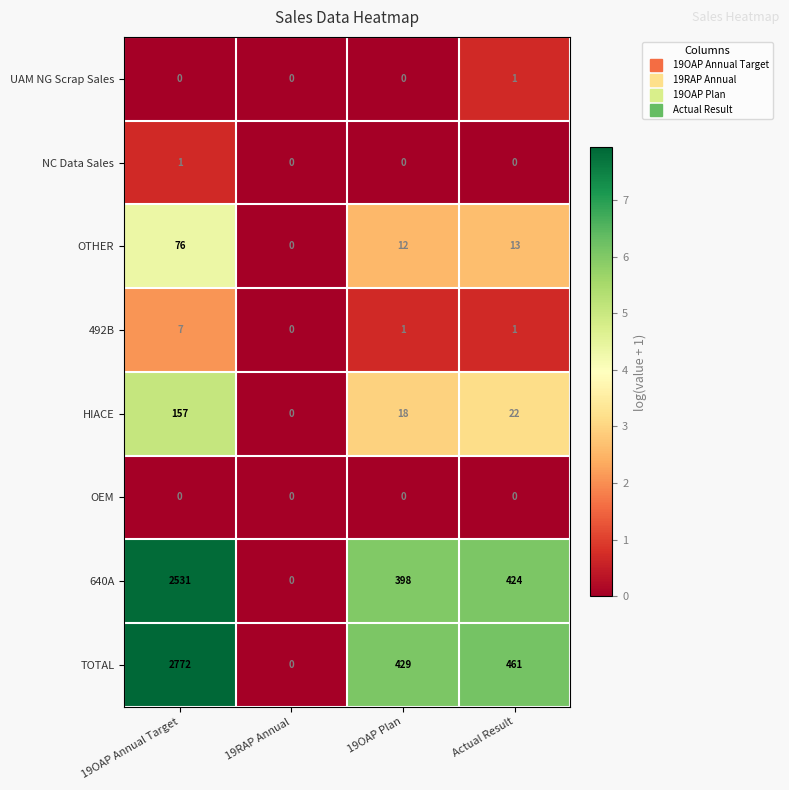

True or false: TOTAL has a value of 461 at Actual Result.

True